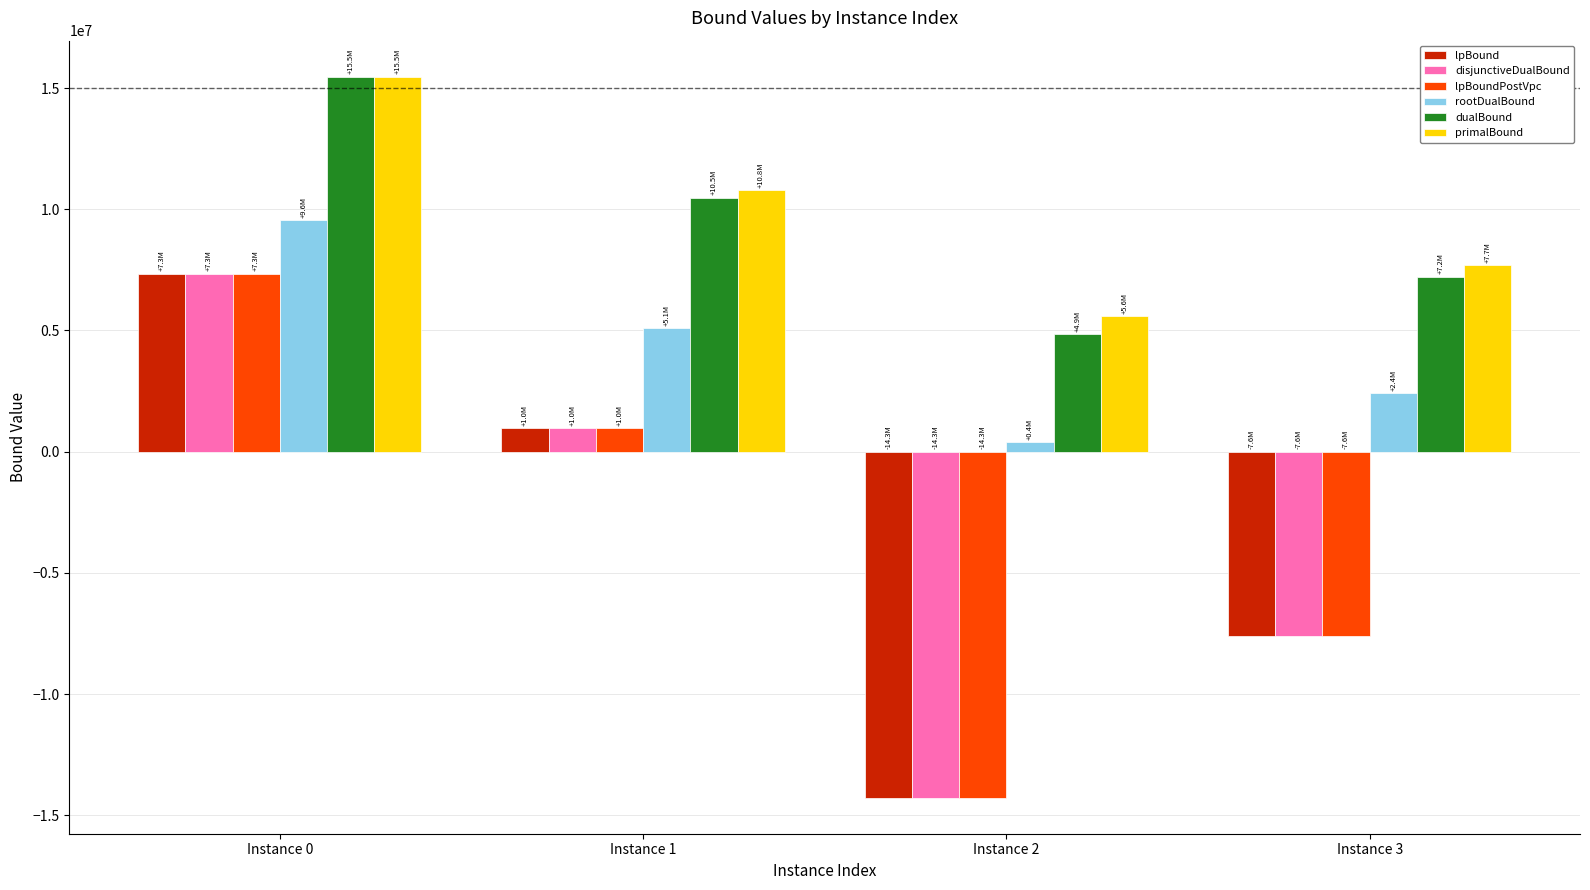

Rank the categories by disjunctiveDualBound value from lowest to highest.

Instance 2, Instance 3, Instance 1, Instance 0